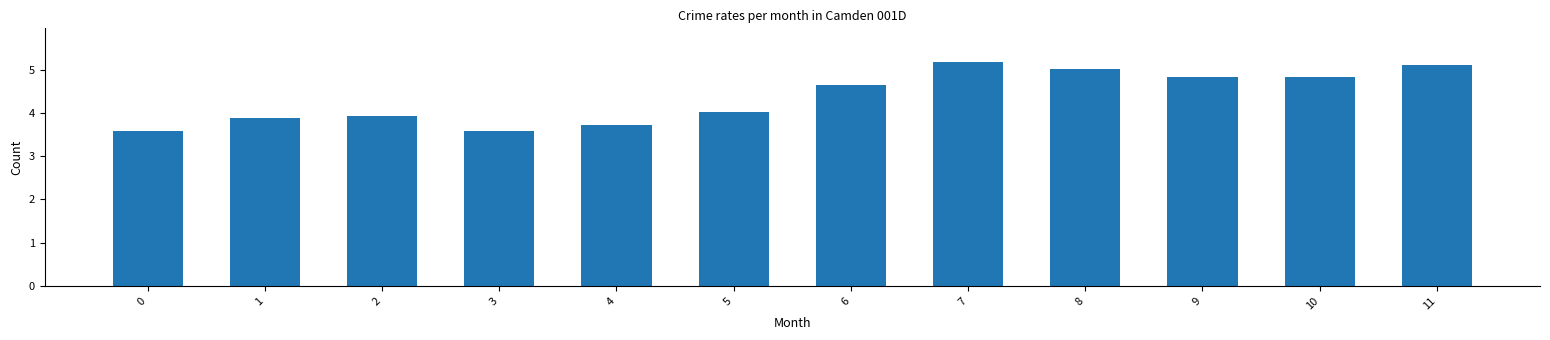

Which label corresponds to the largest value in the chart?

7